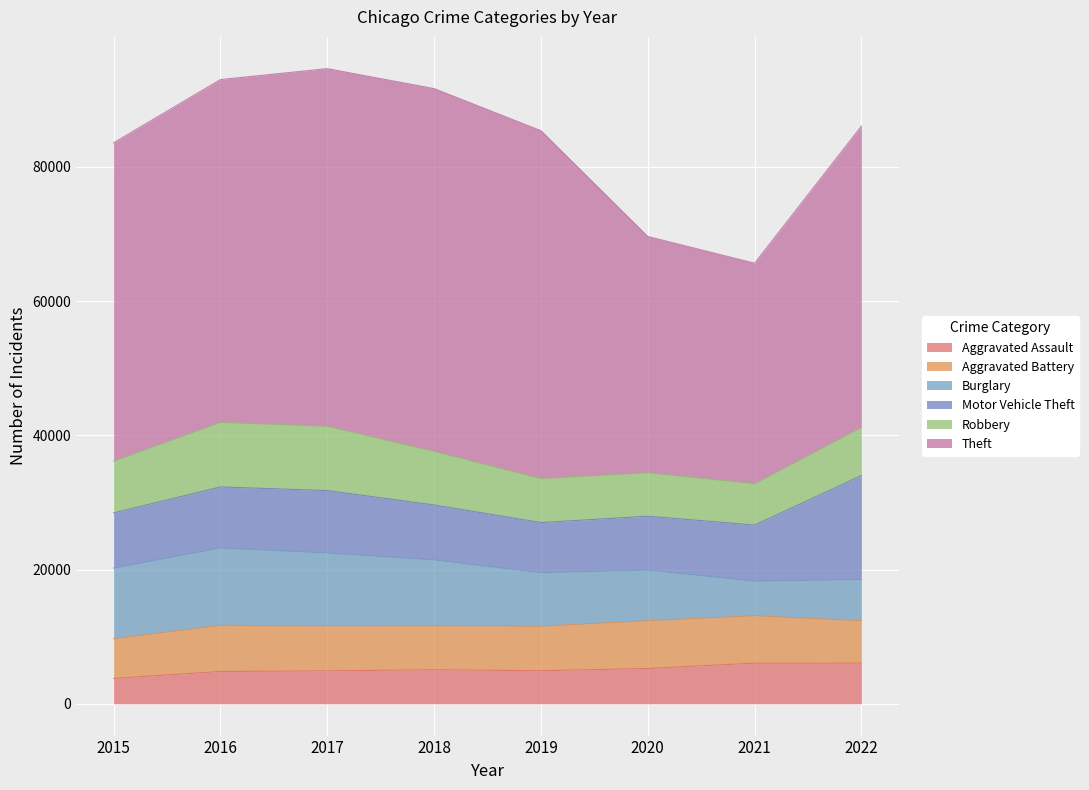

Which category has the lowest value across all series?

2015